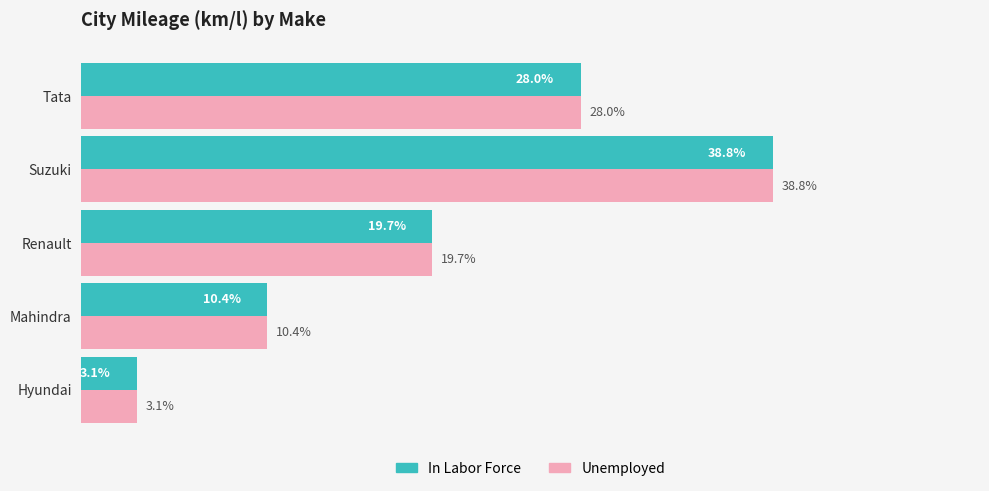

Which category has the lowest value in the In Labor Force series?

Hyundai